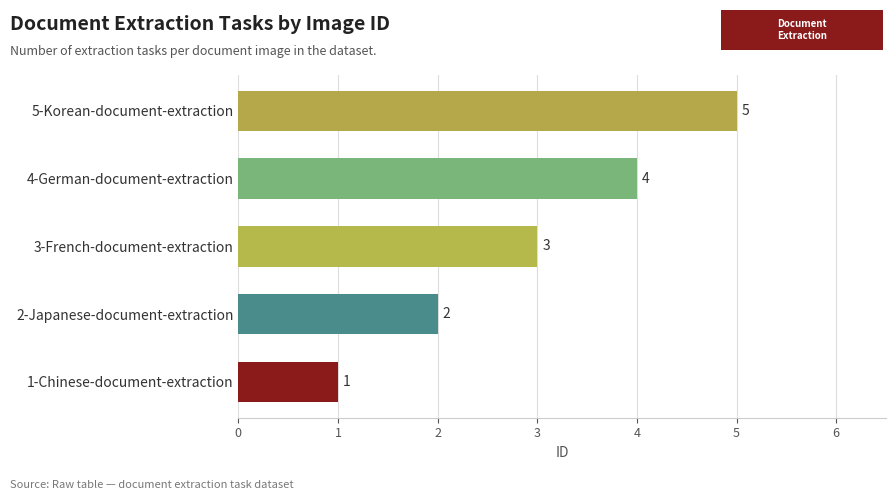

Is it true that the value at 5-Korean-document-extraction is 7?

False